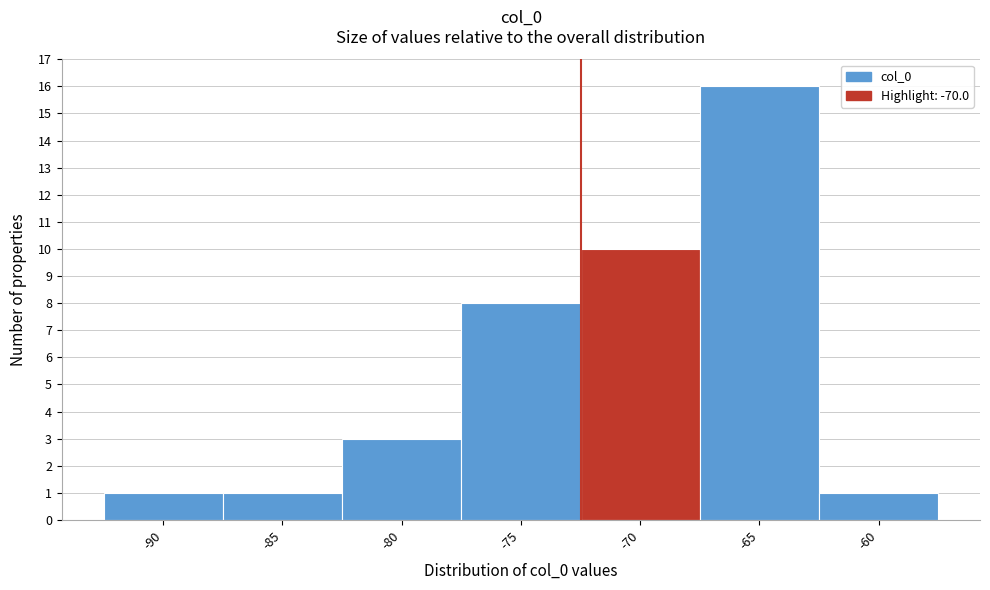

Reading left to right, extract all data points from this chart.

1	1	3	8	10	16	1